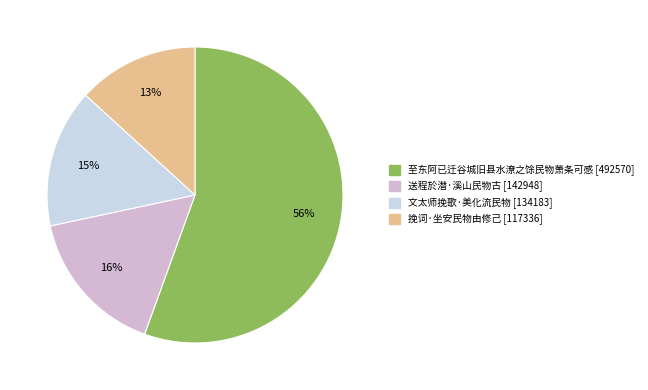

How many segments does this pie chart have?

4